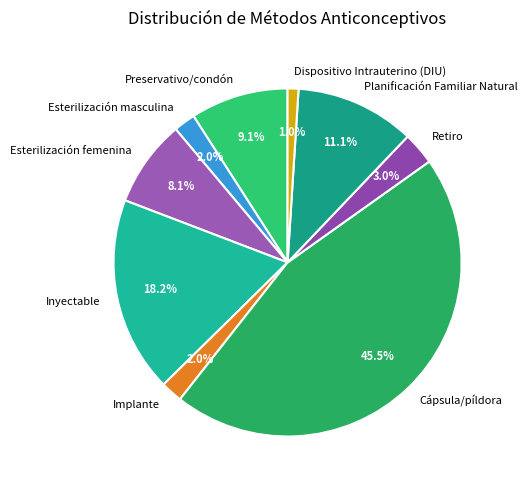

Is it true that Esterilización femenina is 8% of the pie?

True